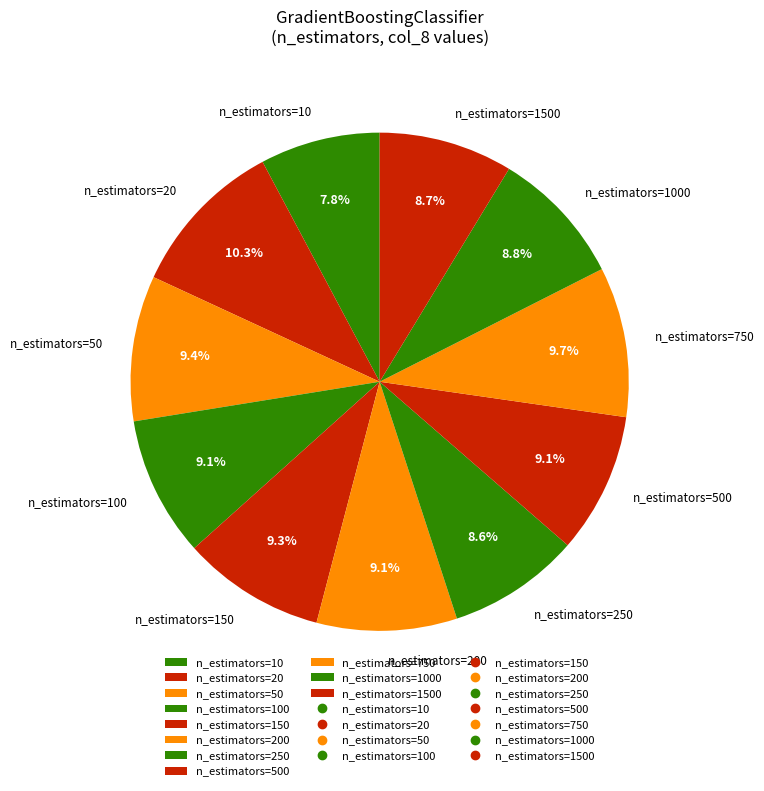

Do n_estimators=20 and n_estimators=10 together represent more than half of the pie?

No